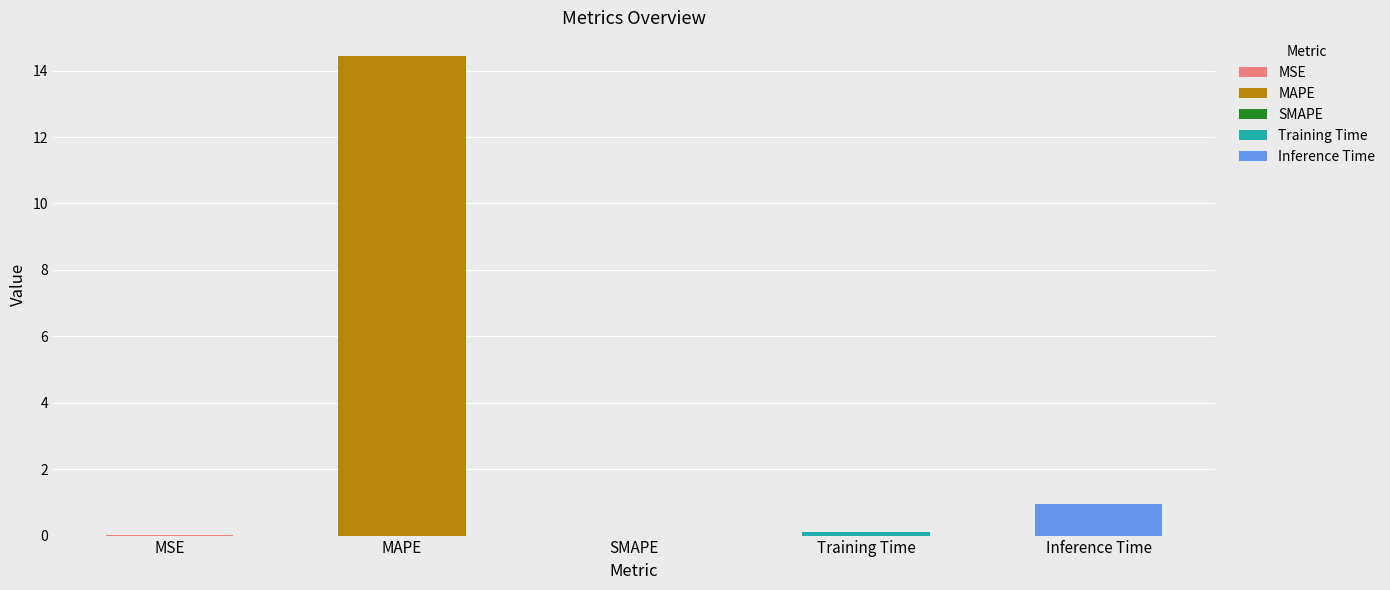

What is the difference between the maximum and minimum values?

14.4